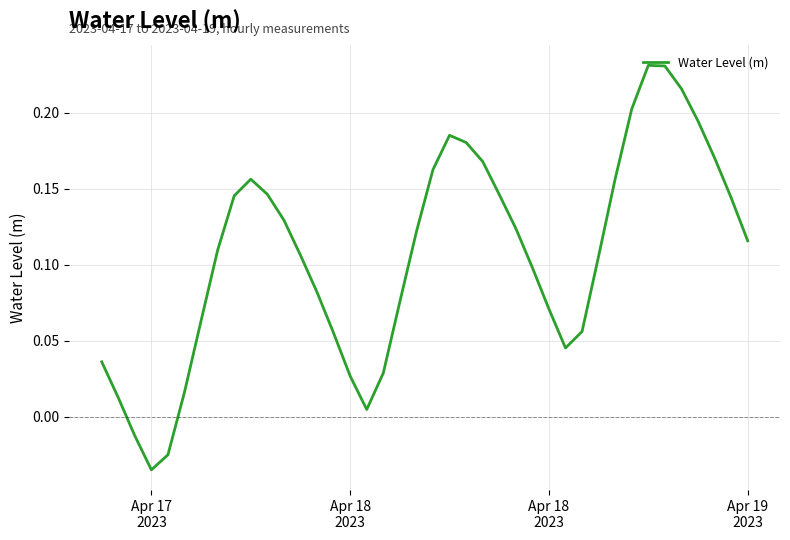

What is the difference between the maximum and minimum values?

0.3